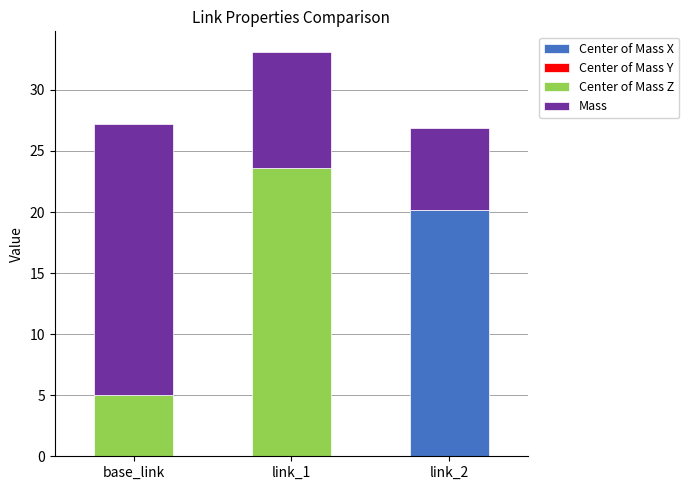

At which category is the sum across all series the highest?

link_1